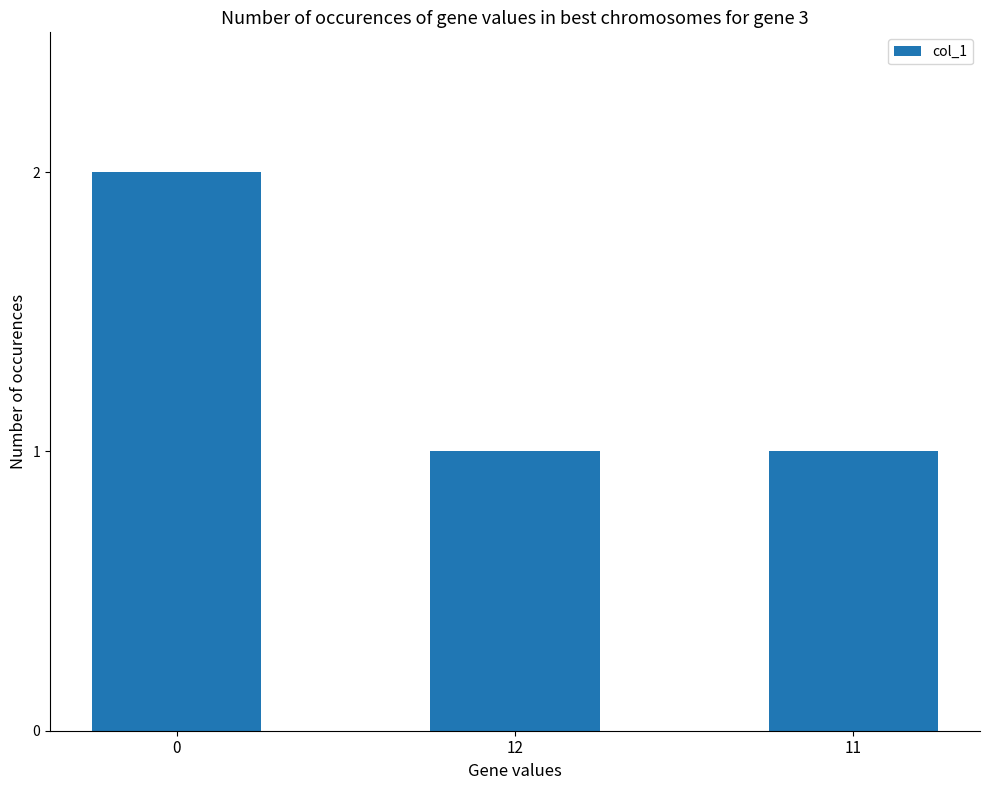

What is the minimum value shown in the chart?

1